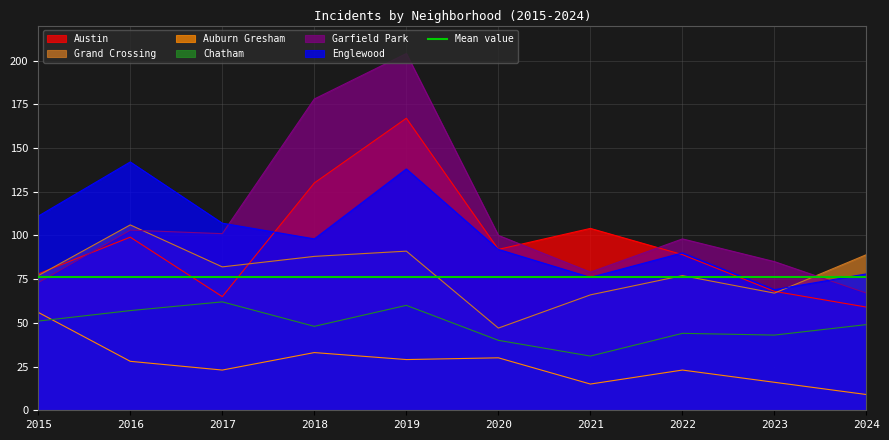

What is the difference between the second highest and minimum values in the Austin series?

71